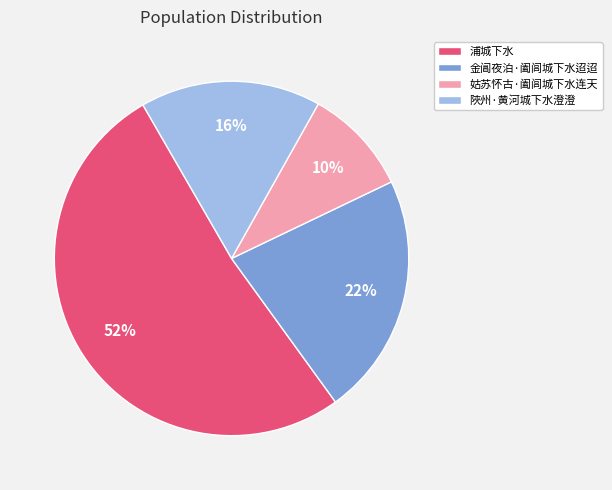

Rank the categories by value from highest to lowest.

浦城下水, 金阊夜泊·阖闾城下水迢迢, 陜州·黄河城下水澄澄, 姑苏怀古·阖闾城下水连天